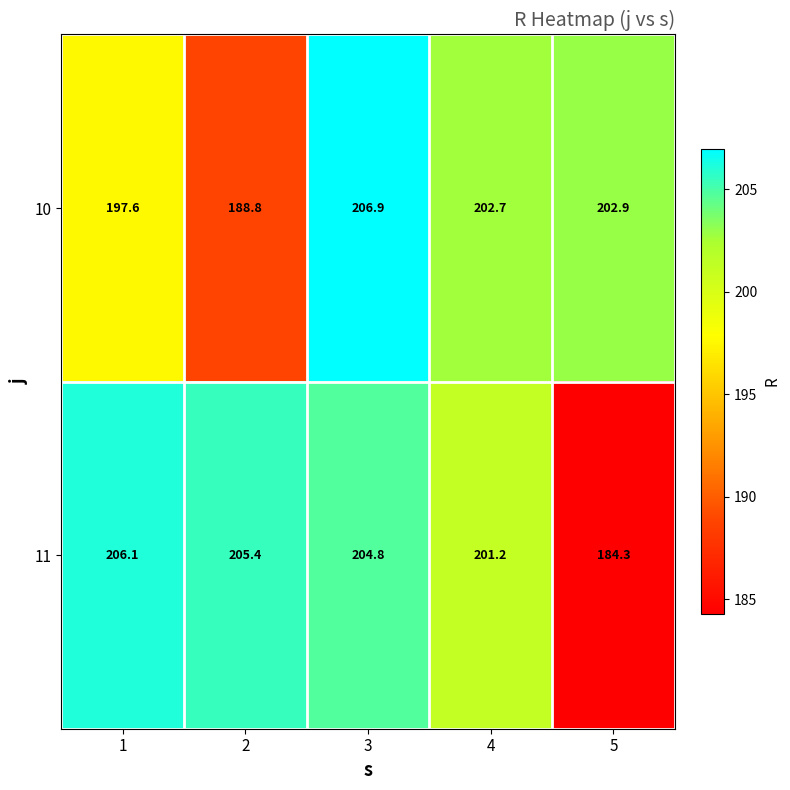

What is the difference between the second highest and minimum values in the 11 series?

21.1